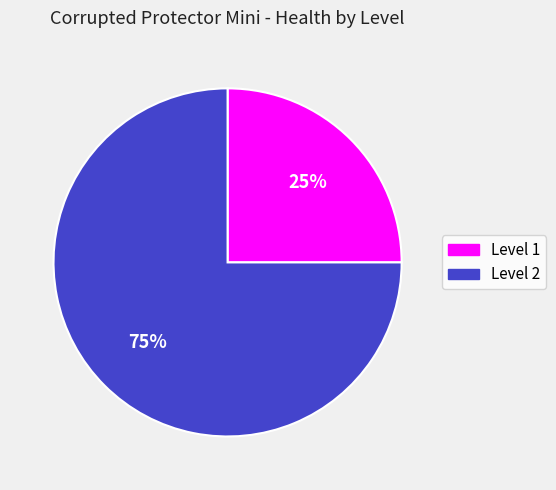

Which category has the biggest portion of the pie?

Level 2